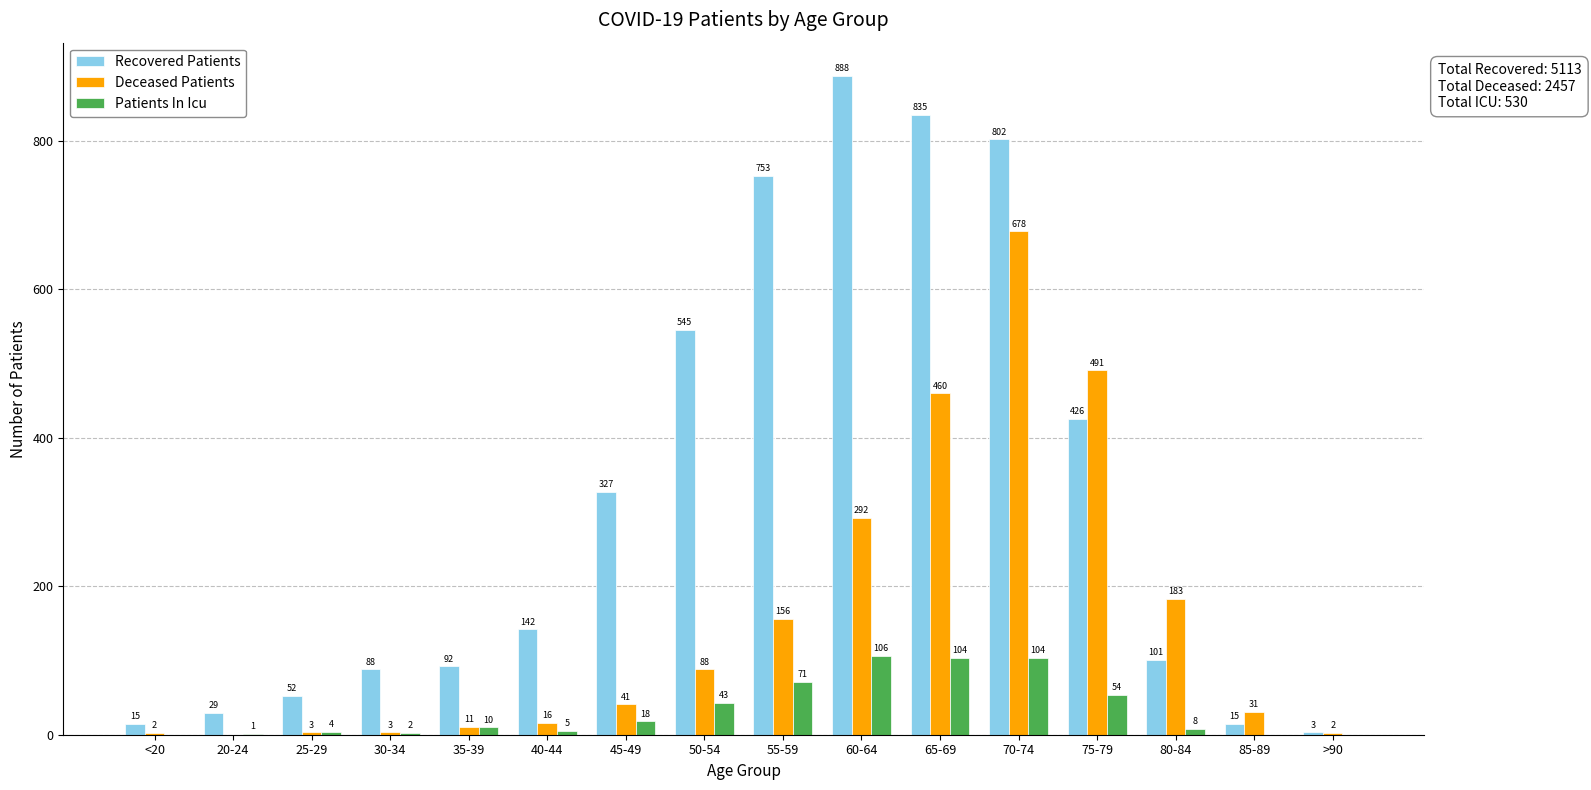

Where is Patients In Icu nearest to the value 53?

75-79